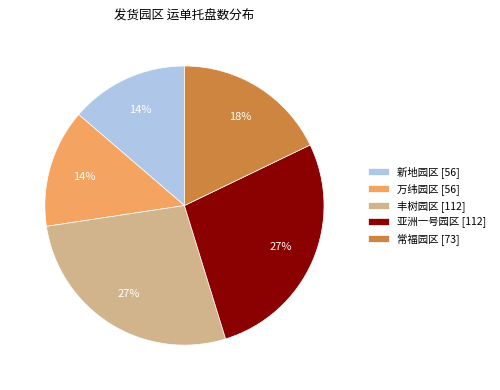

Is 常福园区 [73] the majority of the pie?

No